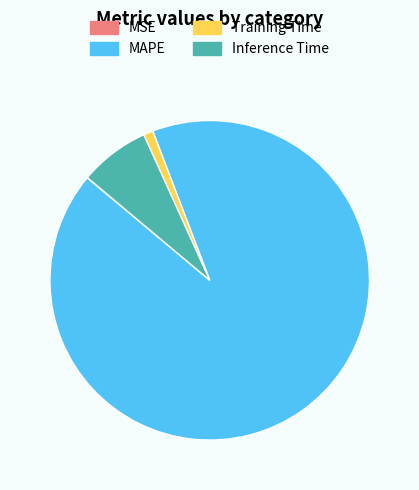

What is the largest slice in the pie chart?

MAPE